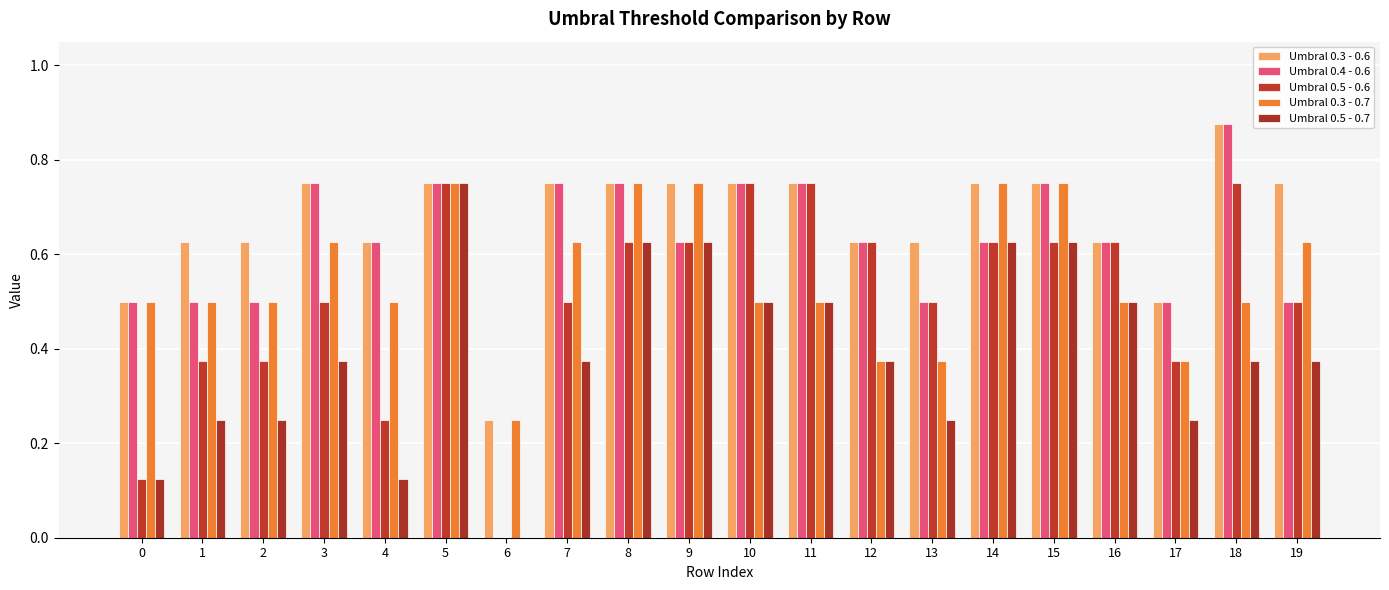

How many distinct data groups are displayed?

5